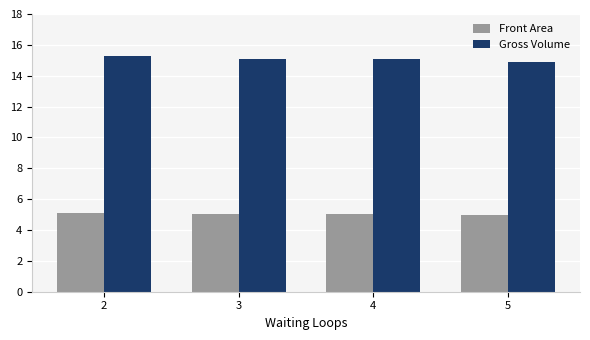

Which series has the largest total across all categories?

Gross Volume